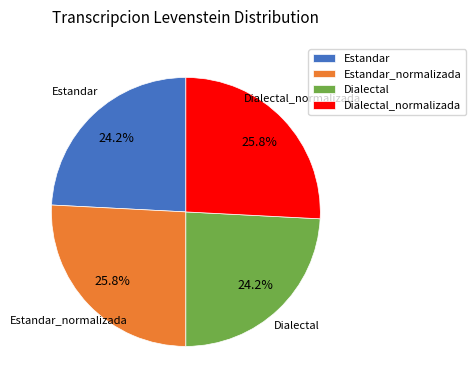

Is there a majority slice in this chart?

No